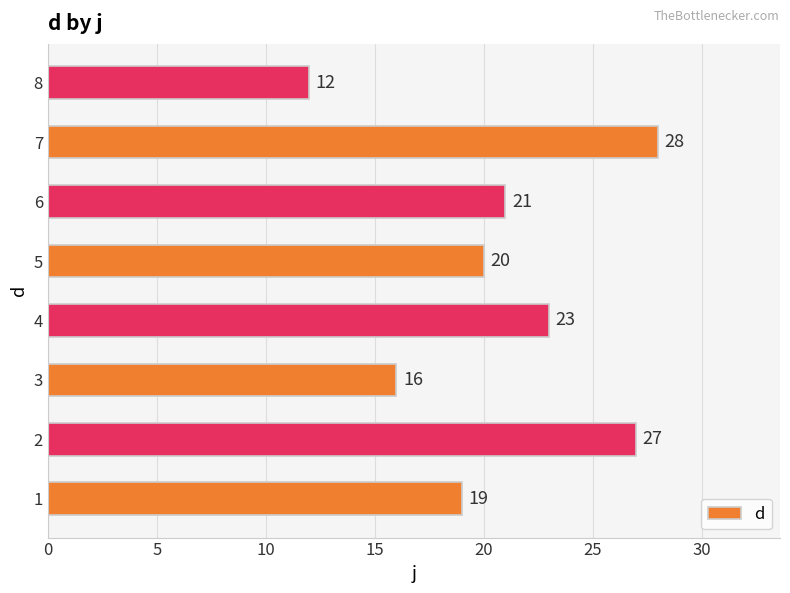

List the labels in order of value, largest first.

7, 2, 4, 6, 5, 1, 3, 8